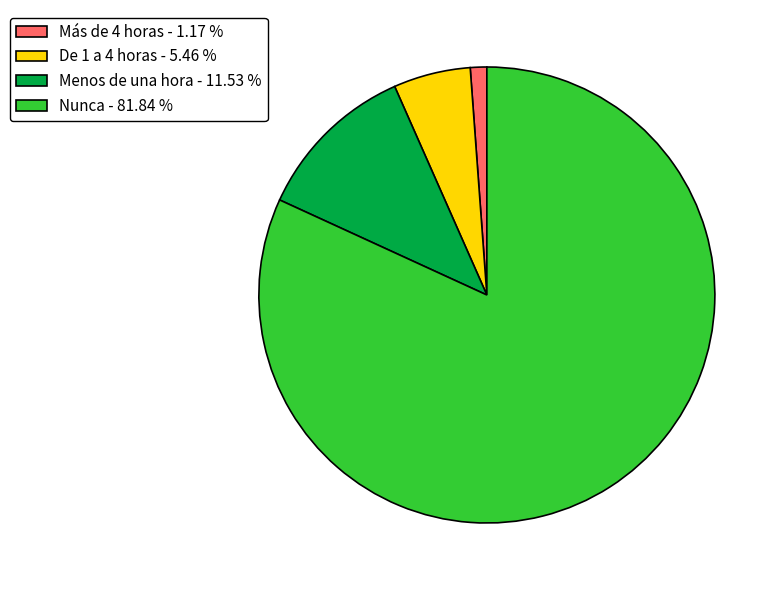

Does any single category account for the majority?

Yes